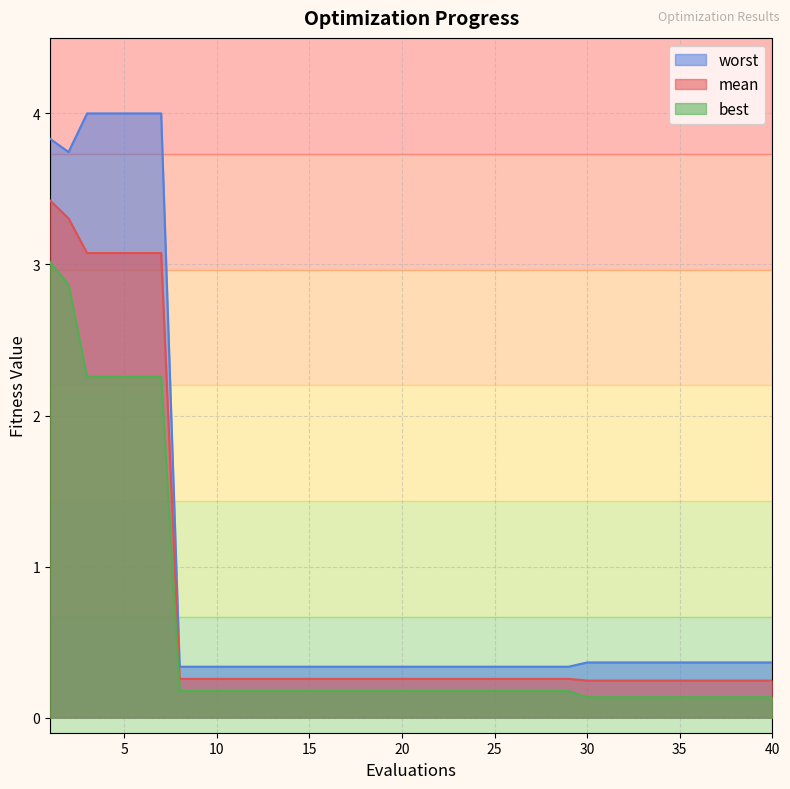

Rank the categories by mean value from lowest to highest.

30, 31, 32, 33, 34, 35, 36, 37, 38, 39, 40, 8, 9, 10, 11, 12, 13, 14, 15, 16, 17, 18, 19, 20, 21, 22, 23, 24, 25, 26, 27, 28, 29, 3, 4, 5, 6, 7, 2, 1